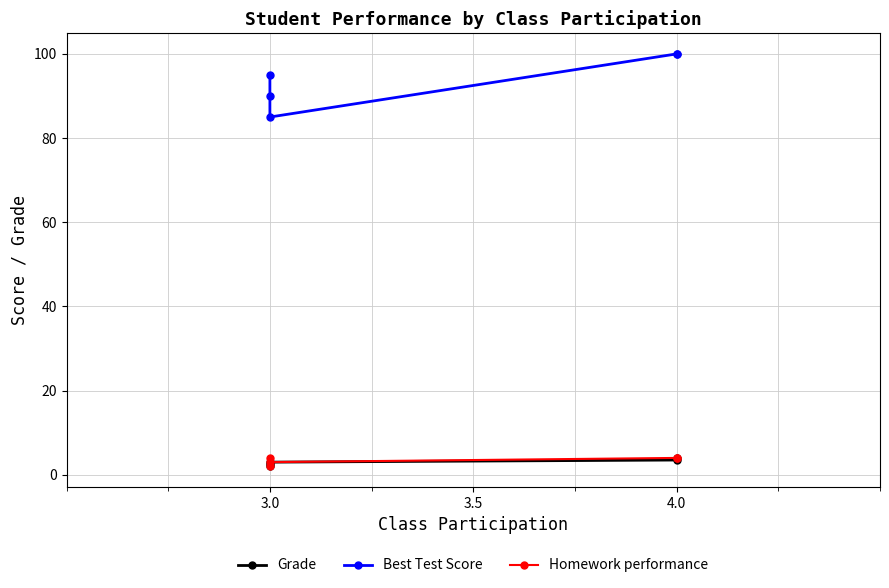

How many values in the Grade series exceed 3?

2